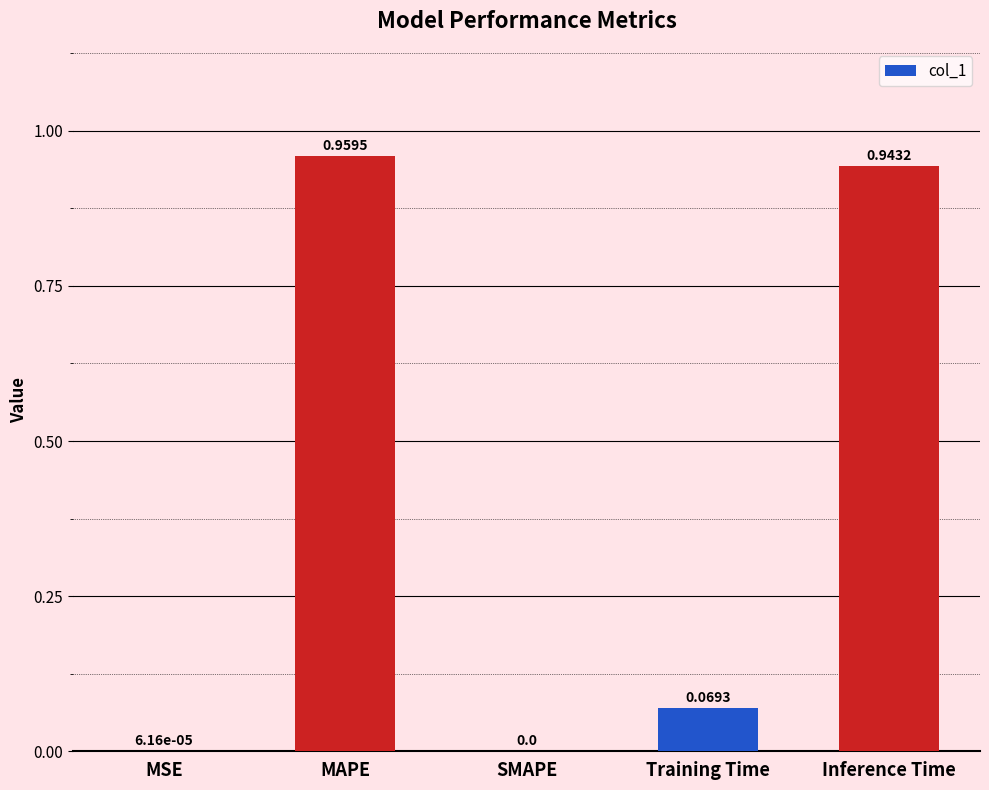

What is the sum of all values?

2.0